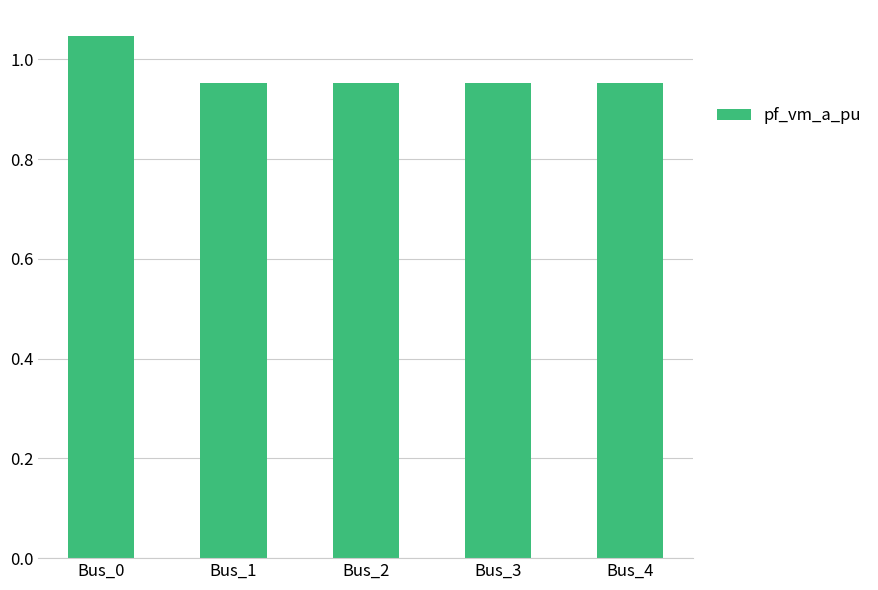

Approximately how many times larger is the value at Bus_3 compared to Bus_0?

0.9